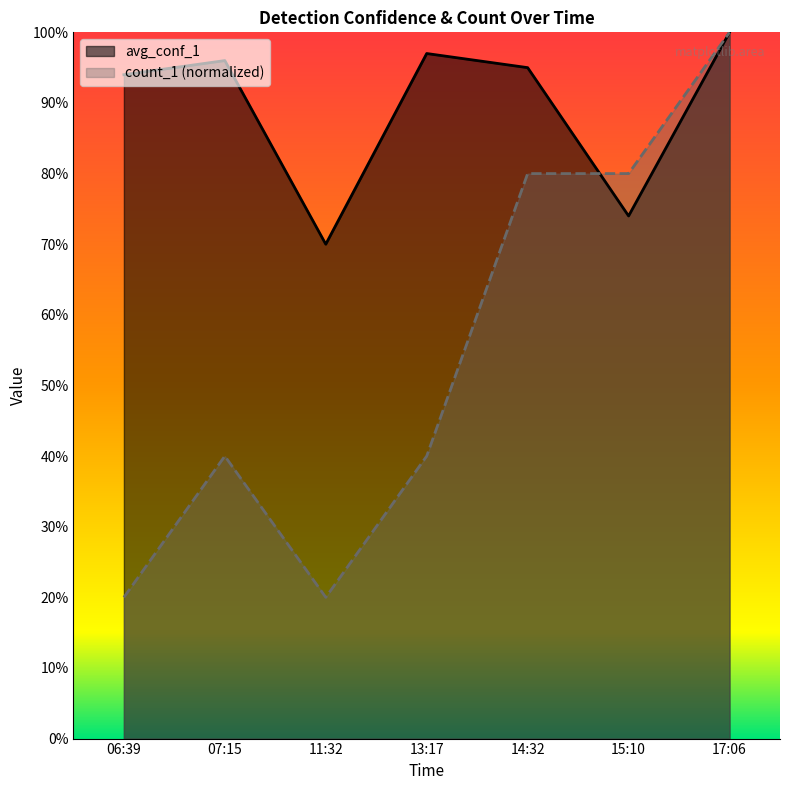

At which category does avg_conf_1 reach its first local peak?

07:15